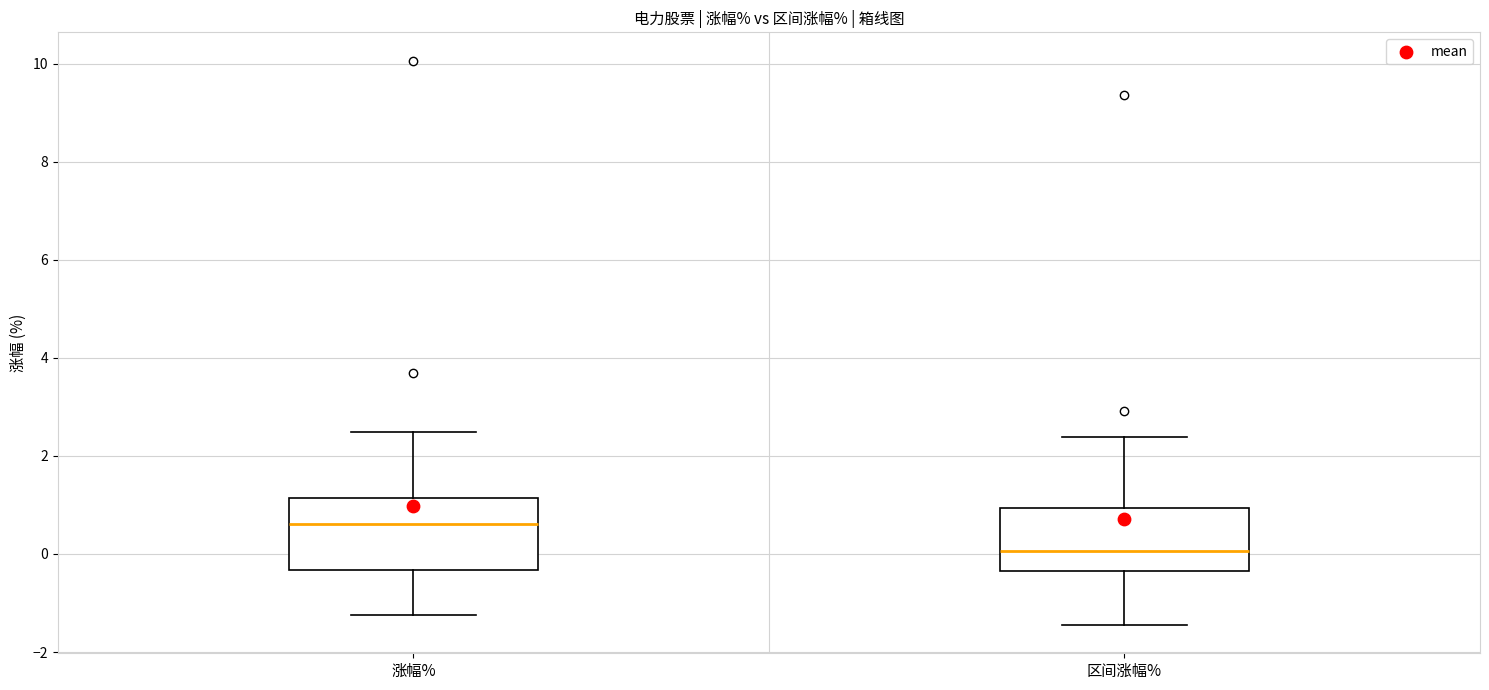

Which box's median line is the lowest?

区间涨幅%